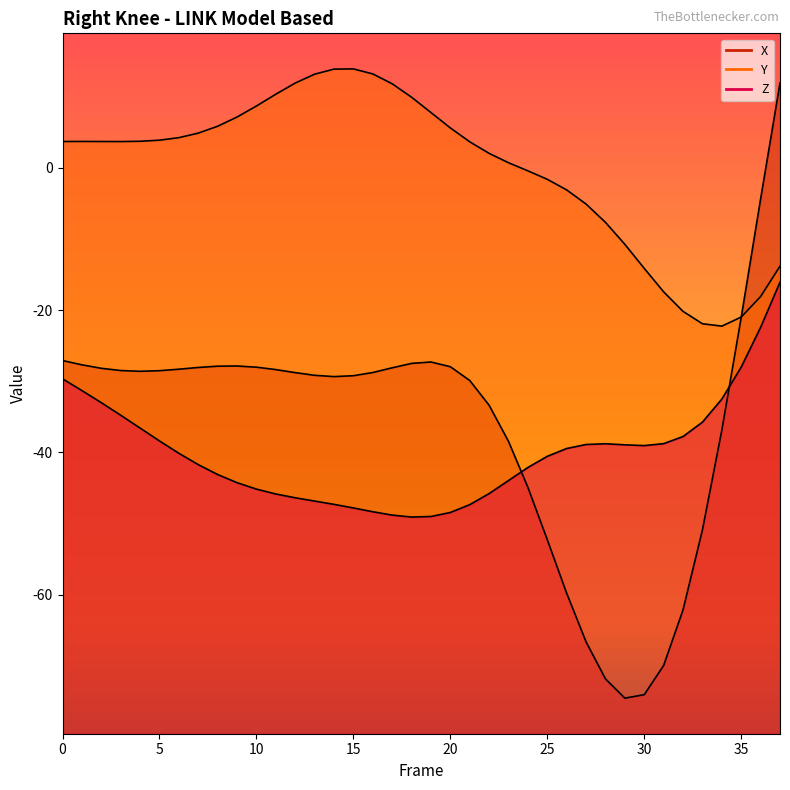

How many series are shown in this chart?

3